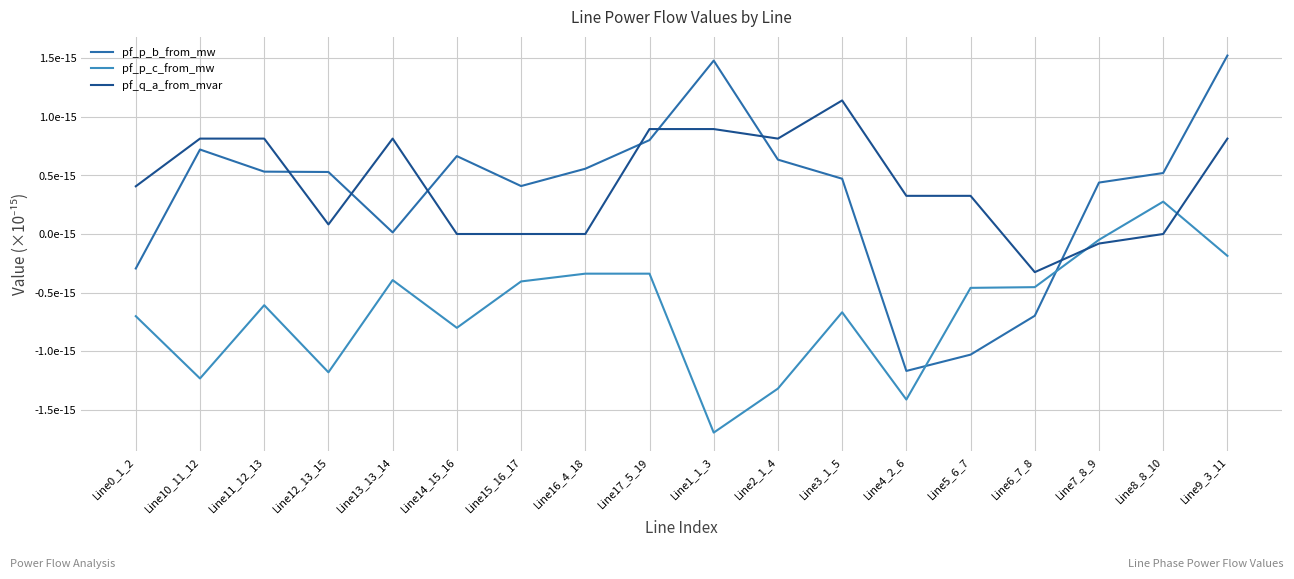

After their last crossing, which series has the higher values: pf_q_a_from_mvar or pf_p_c_from_mw?

pf_q_a_from_mvar